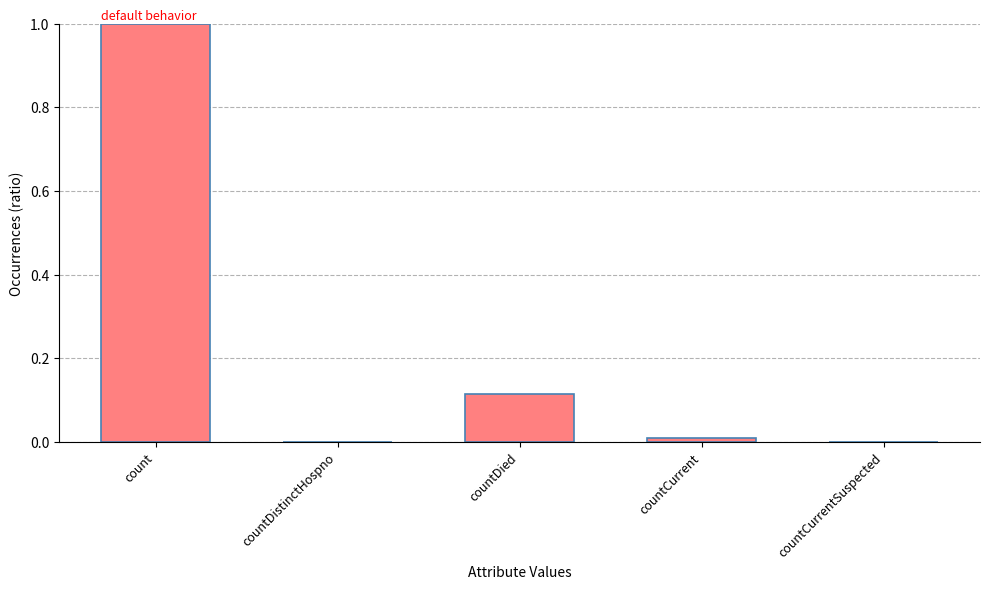

The chart shows a value of -0.6 at countDistinctHospno. True or false?

False